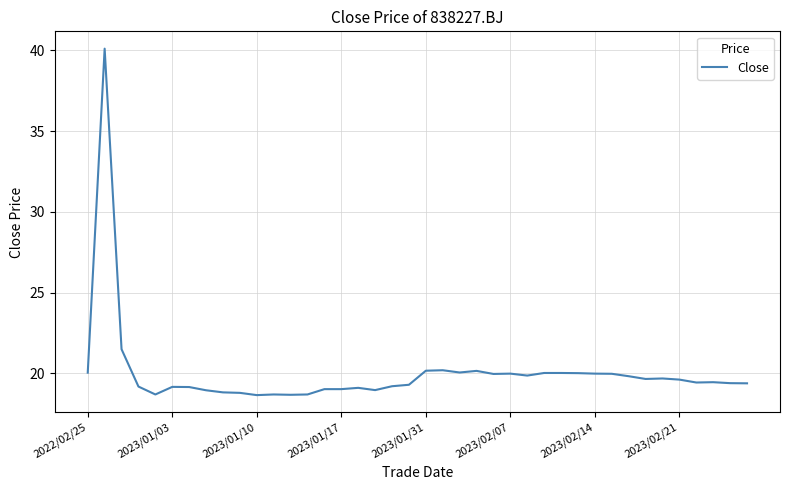

What is the maximum value shown in the chart?

40.1